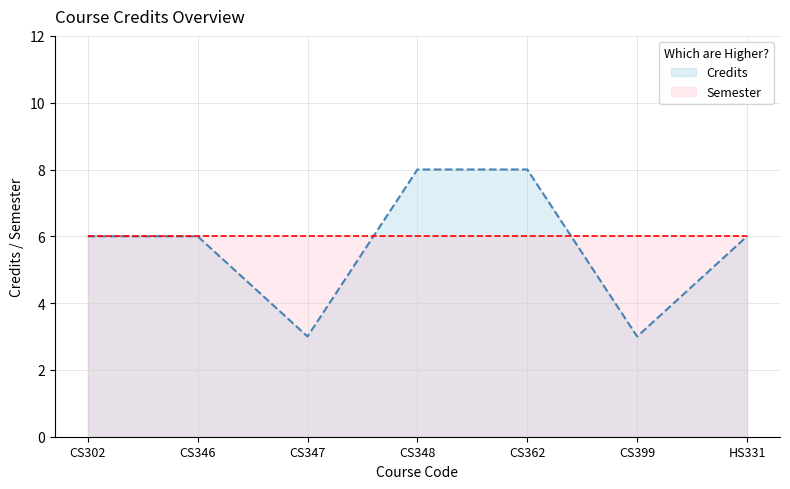

Which series has the widest spread of values?

Credits